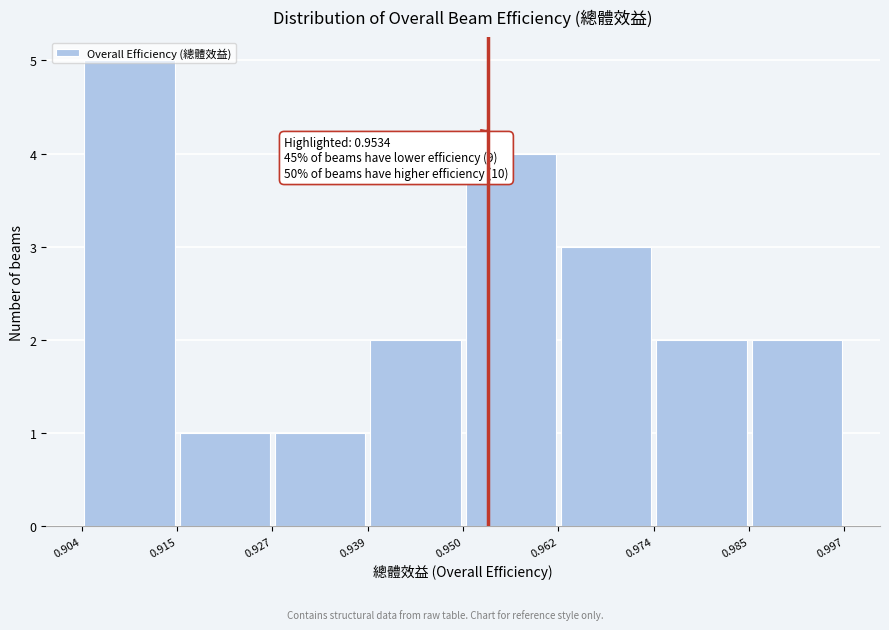

Over which range of the x-axis is the bar tallest?

0.904 to 0.915